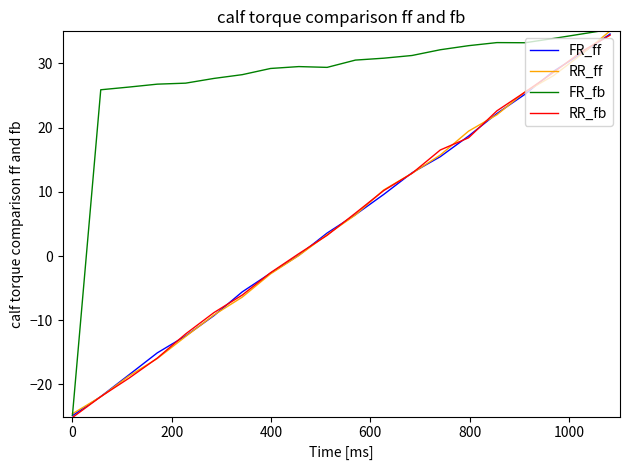

What is the minimum value for RR_ff?

-24.6